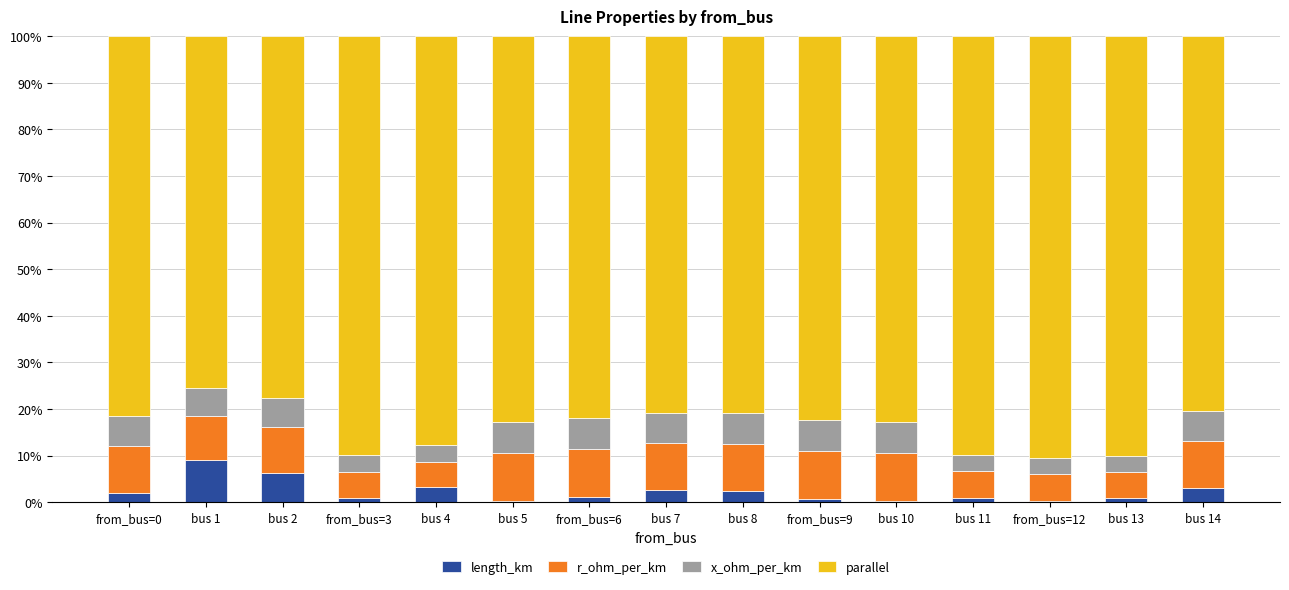

The value of length_km at bus 4 is 3.2. True or false?

True